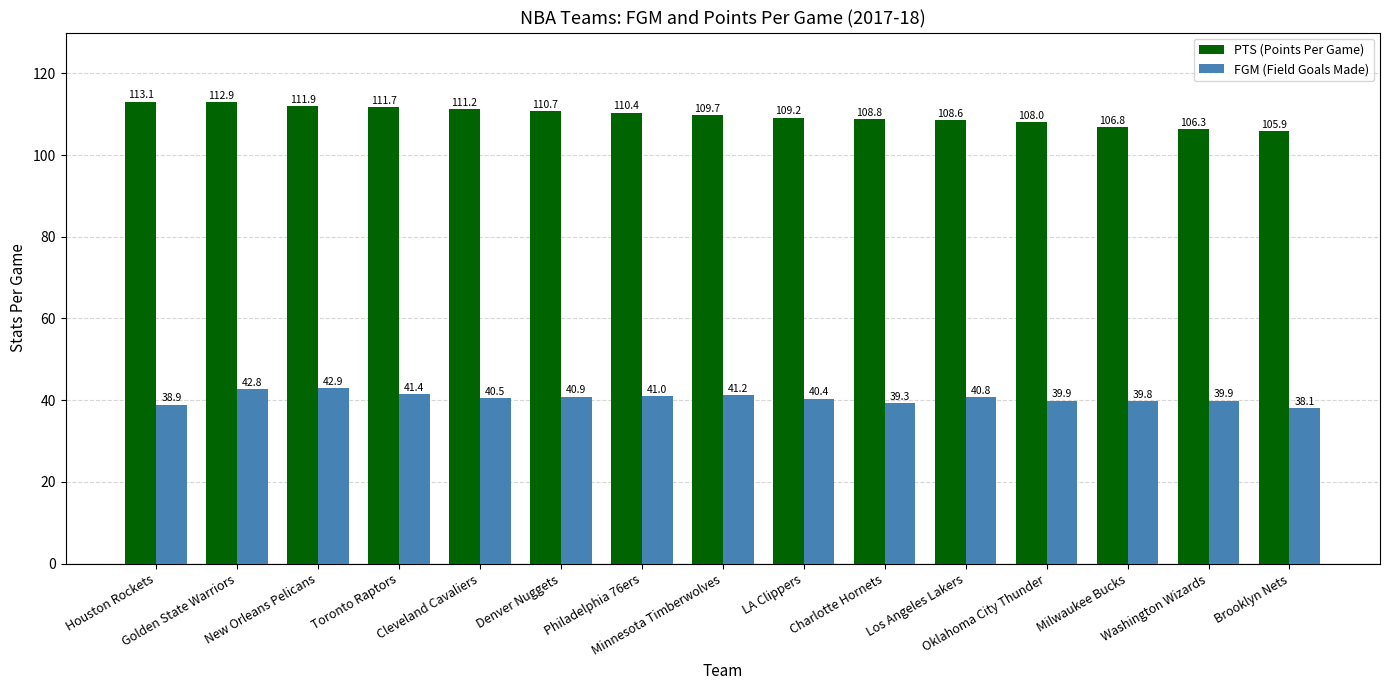

Is the value of PTS (Points Per Game) at Houston Rockets greater than the value of FGM (Field Goals Made) at Minnesota Timberwolves?

Yes